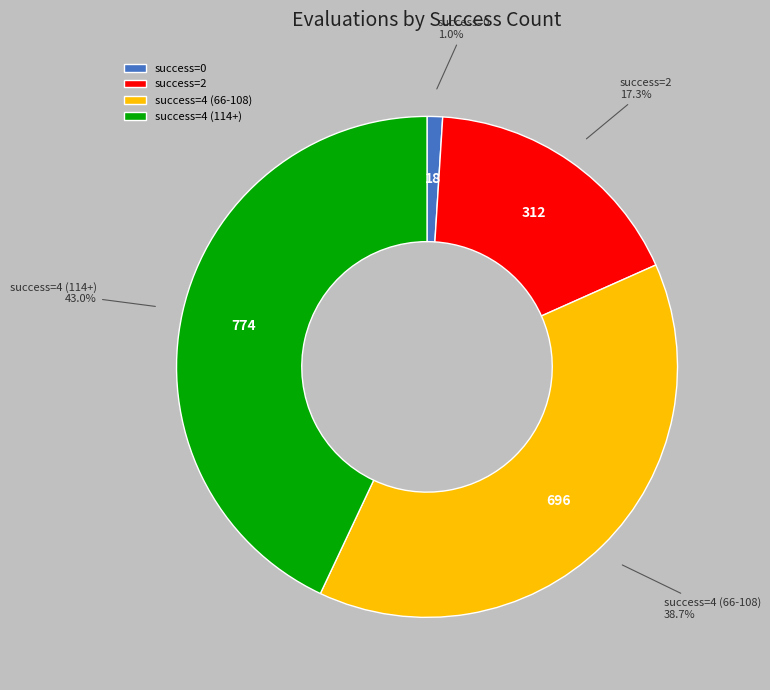

Is success=0 the majority of the pie?

No